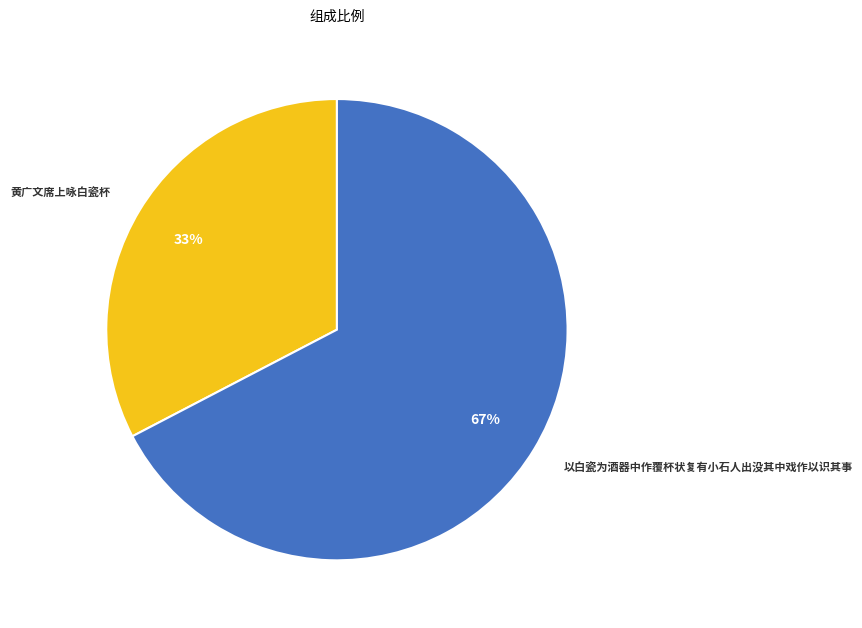

What is the largest slice in the pie chart?

以白瓷为酒器中作覆杯状复有小石人出没其中戏作以识其事